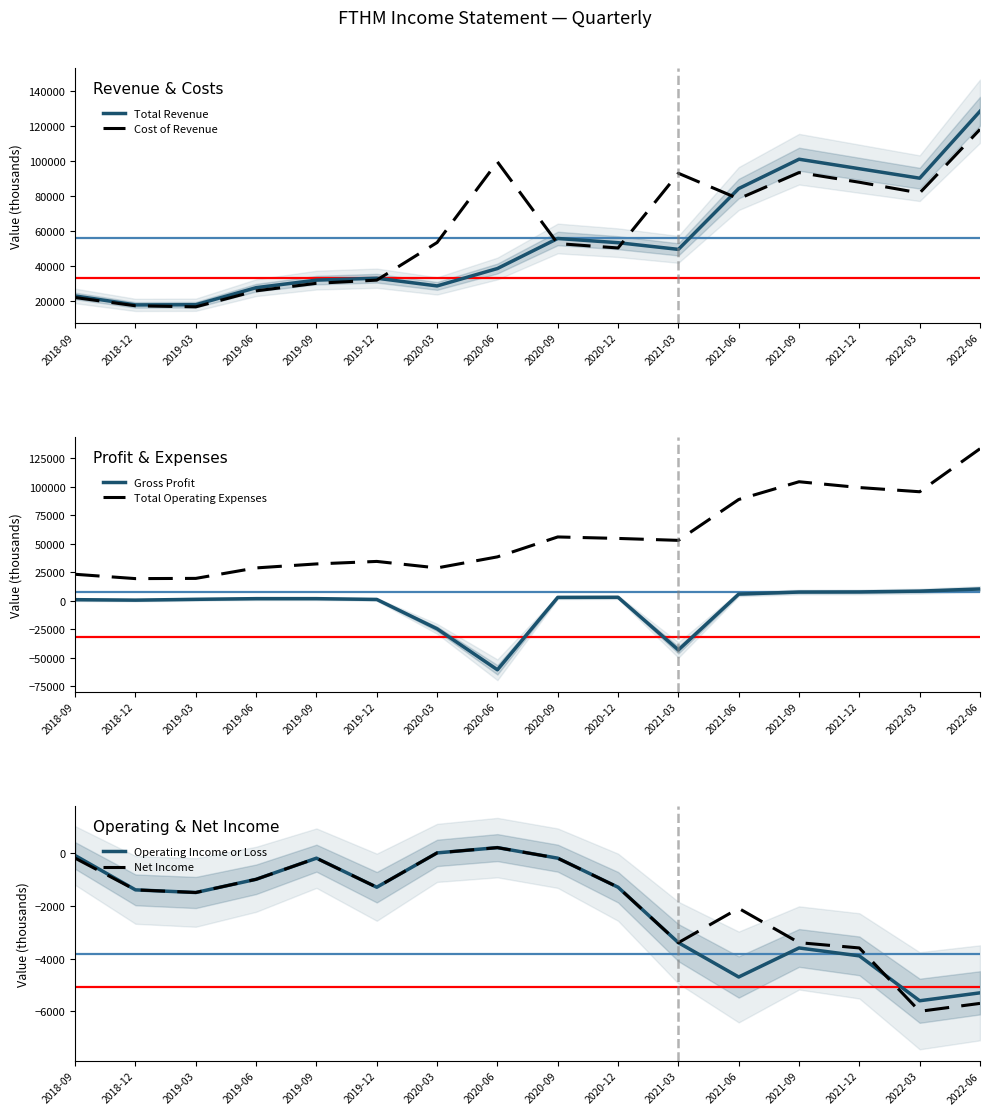

The value of Gross Profit at 2019-12 is 1100. True or false?

True